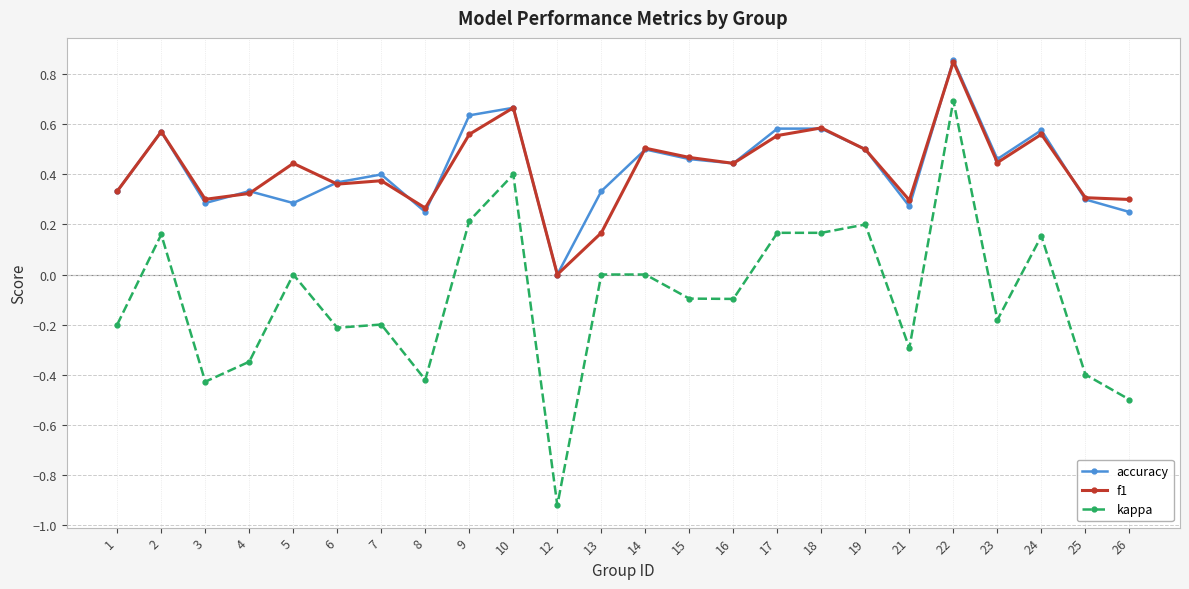

Is the value of accuracy at 13 greater than the value of f1 at 17?

No